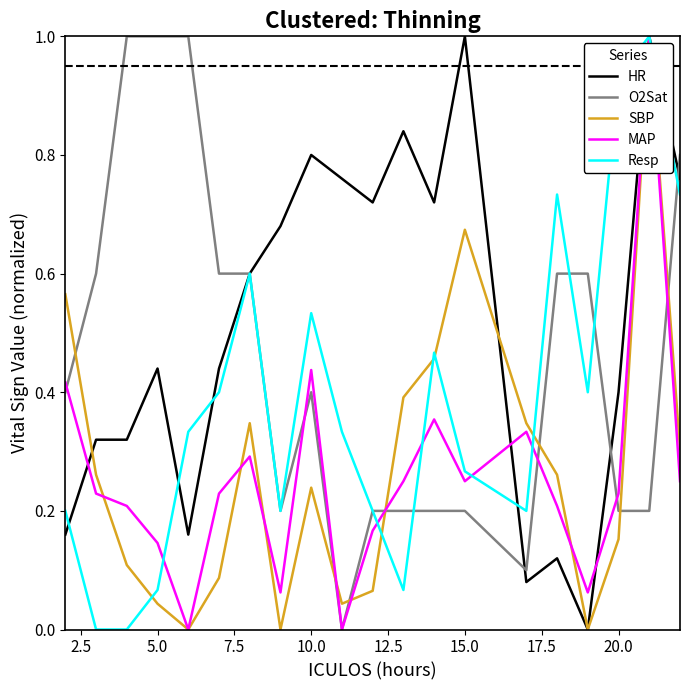

What is the maximum value shown in the chart?

1.0